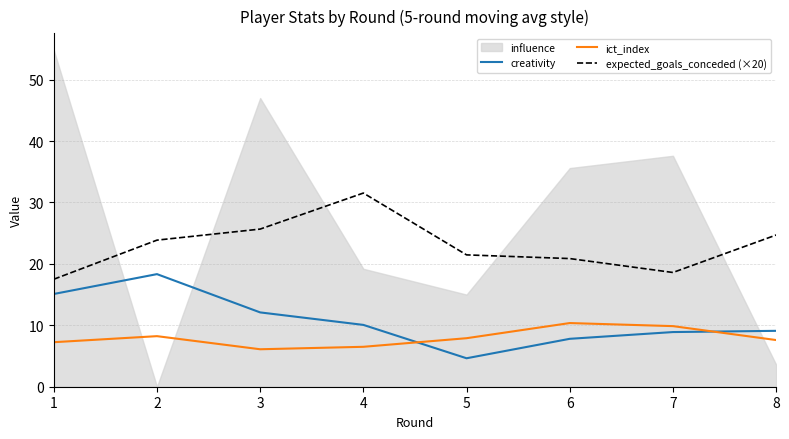

Is the value of ict_index at 5 greater than the value of creativity at 5?

Yes